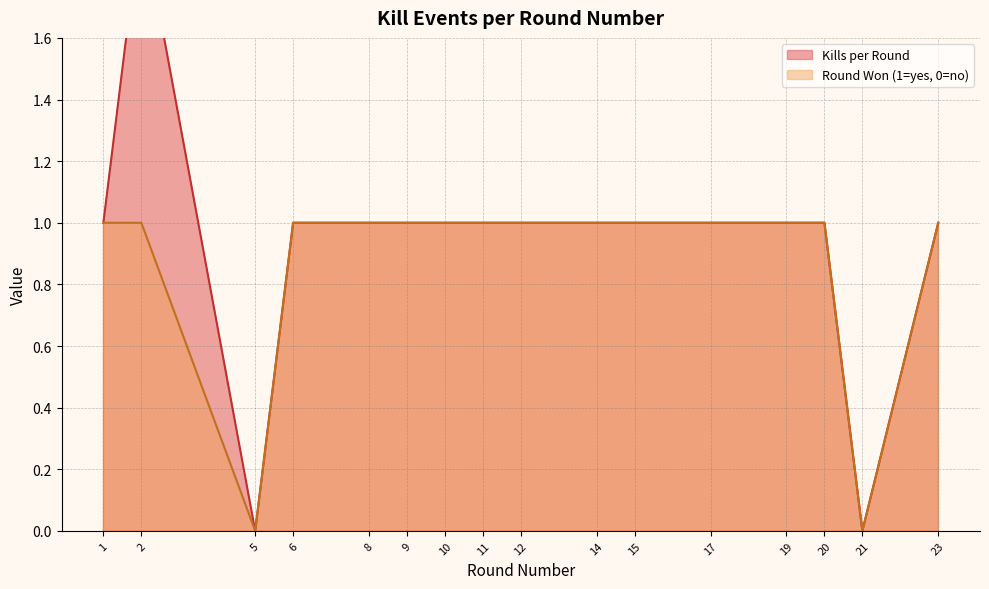

What is the value of the Round Won (1=yes, 0=no) point at the 5th from the left?

1